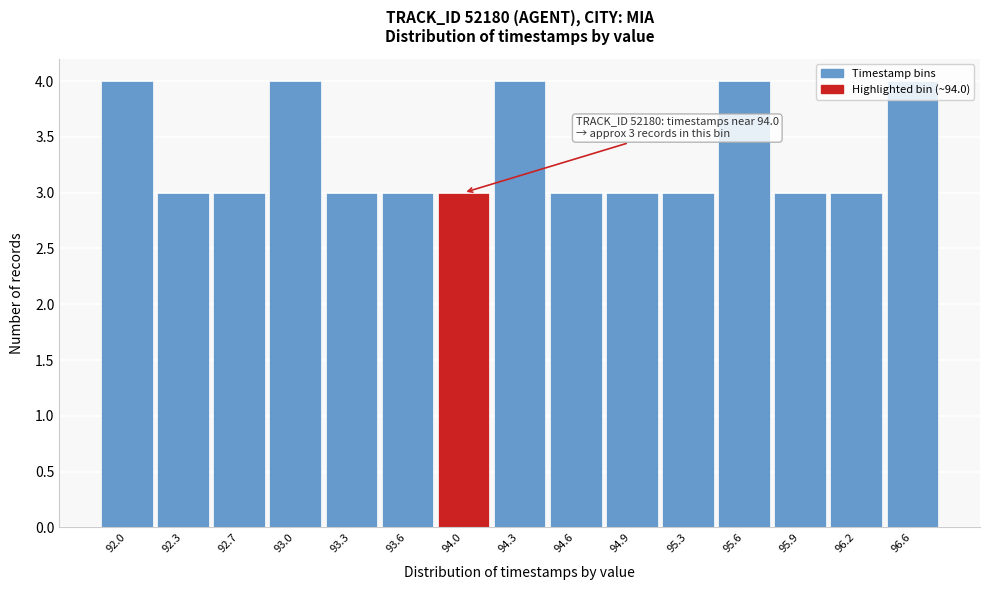

What is the ratio of the value at 94.9 to the value at 92.3?

1.0